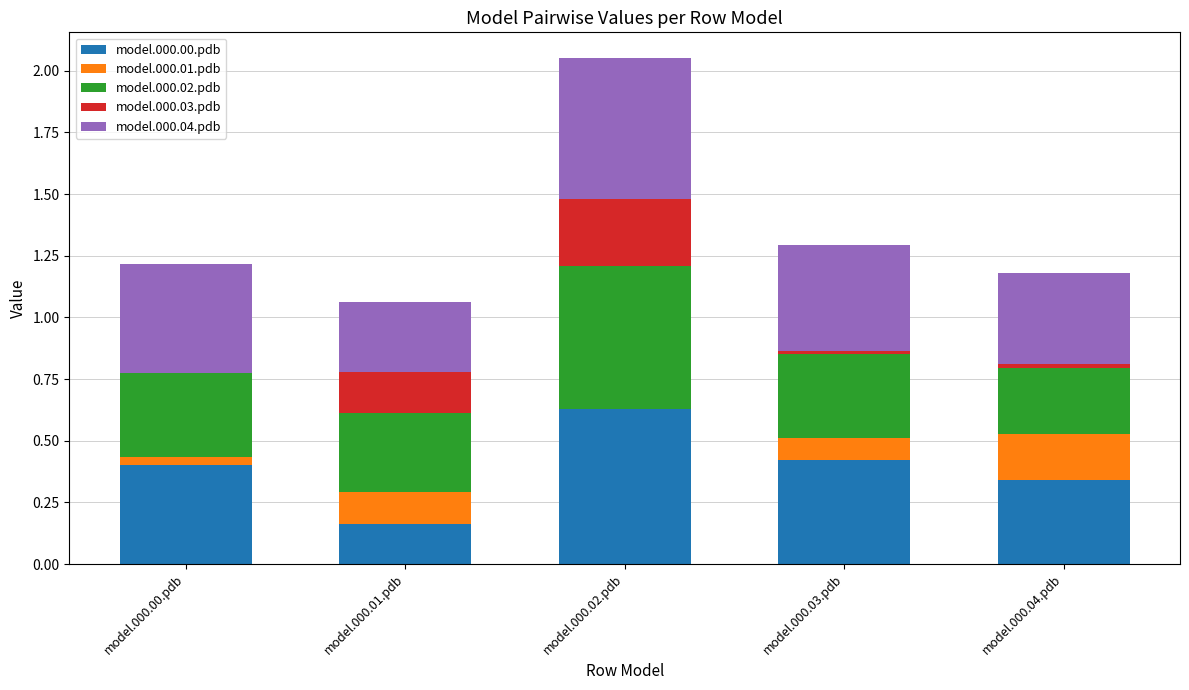

At which category is the sum across all series the highest?

model.000.02.pdb